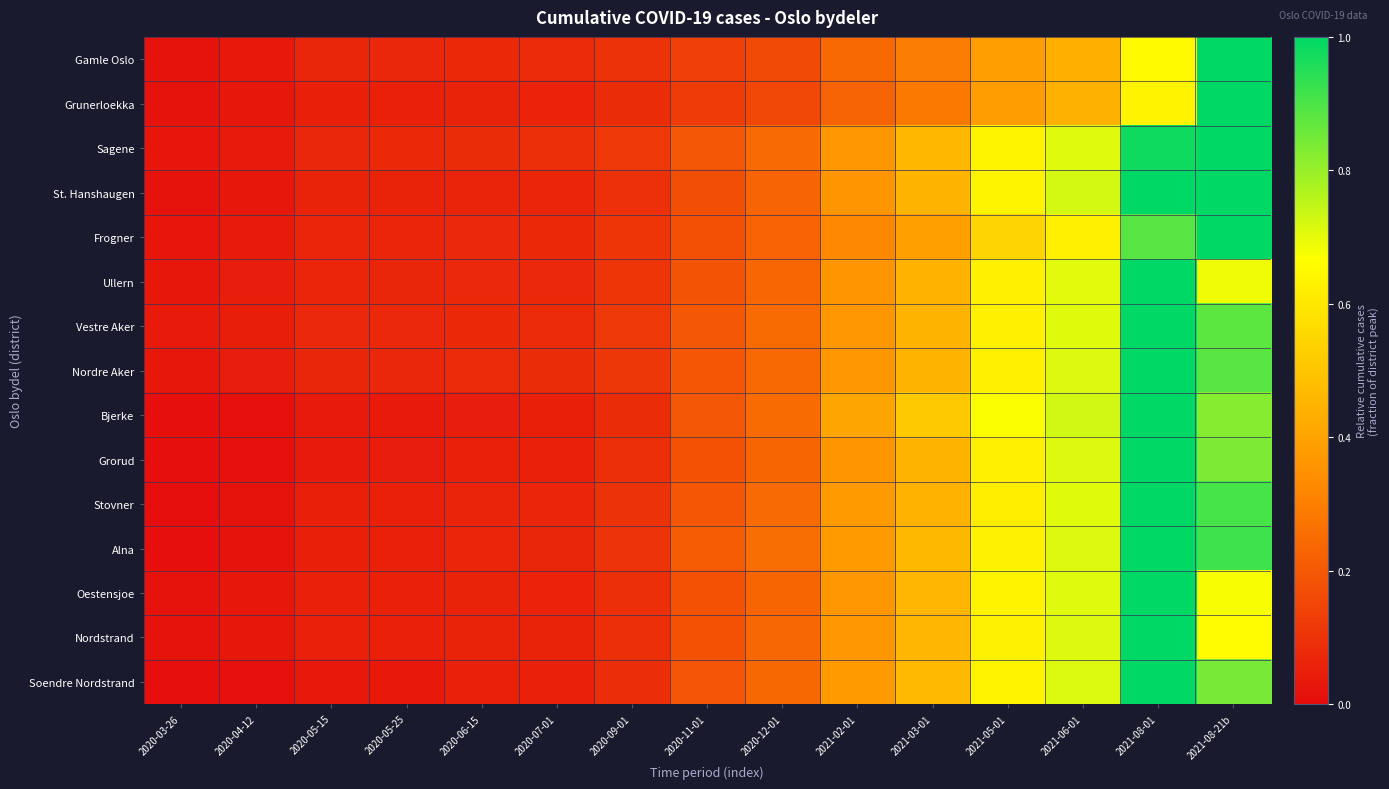

At how many categories does at least one series exceed 0?

15